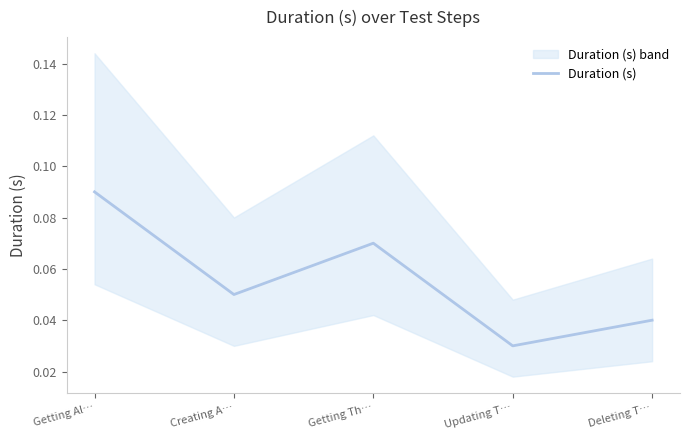

Reading right to left, what are all the values shown in this chart?

Deleting T…=0.0	Updating T…=0.0	Getting Th…=0.1	Creating A…=0.1	Getting Al…=0.1